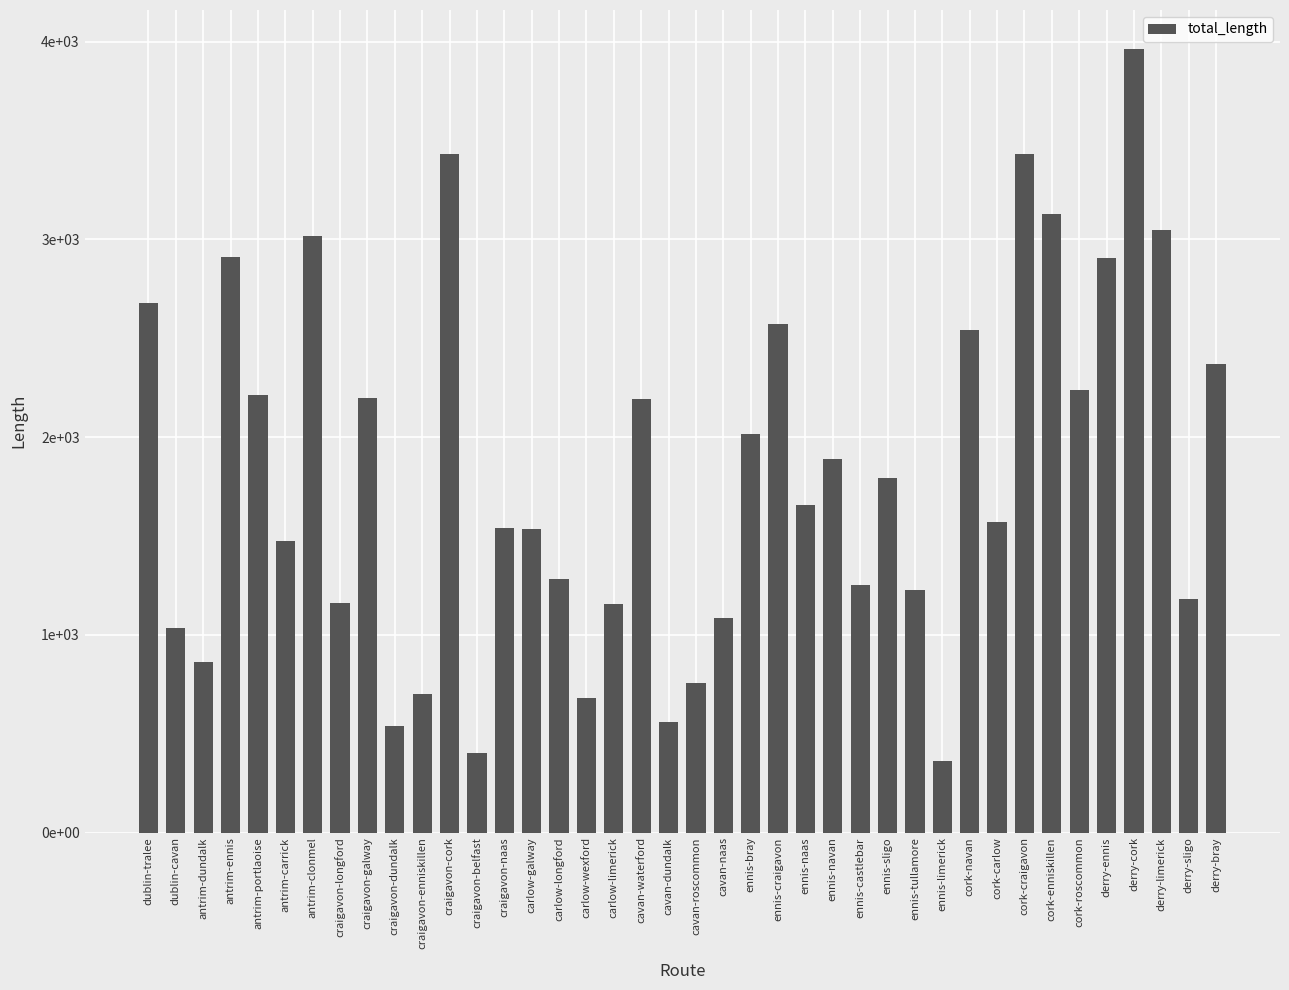

Does the chart contain any negative values?

No